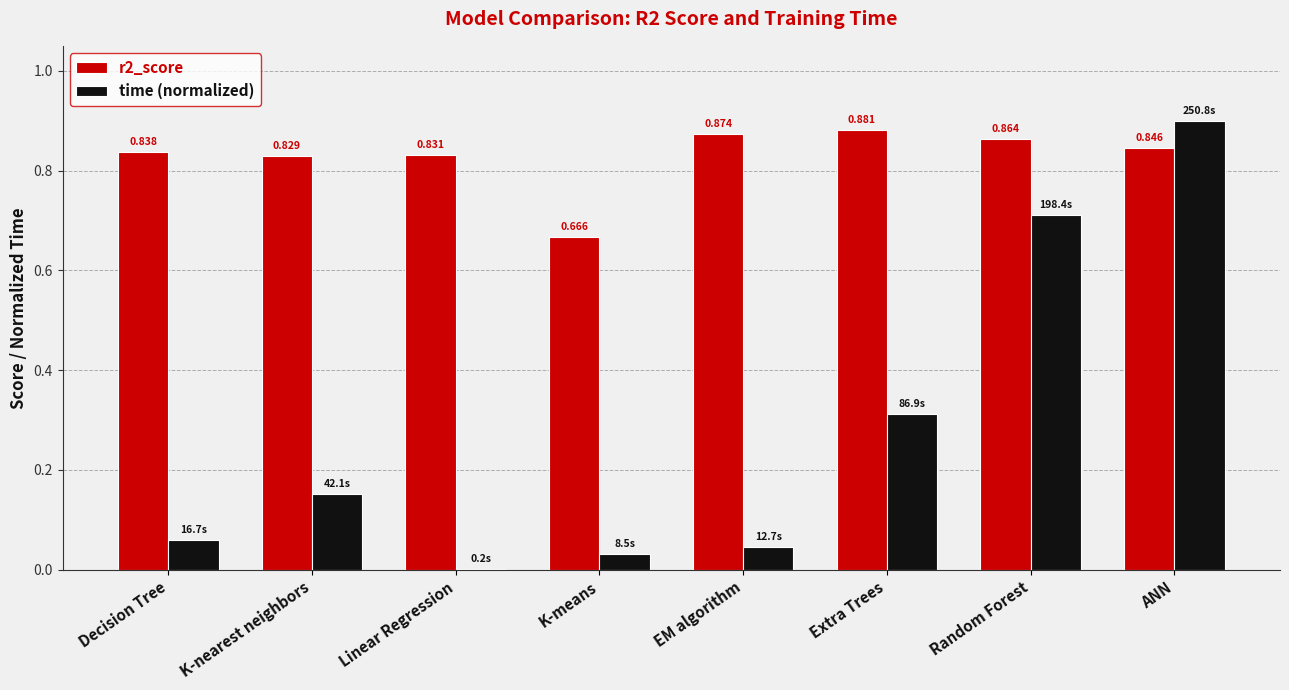

At which label does r2_score reach its peak?

Extra Trees